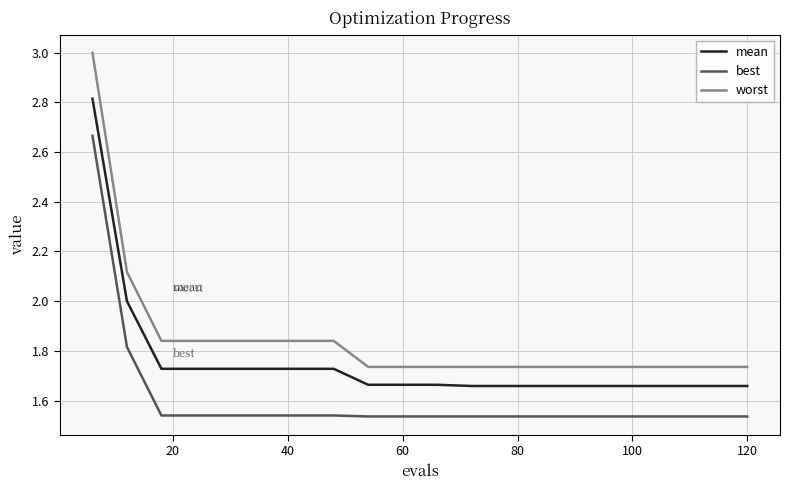

Rank the series by their average value, from highest to lowest.

worst, mean, best